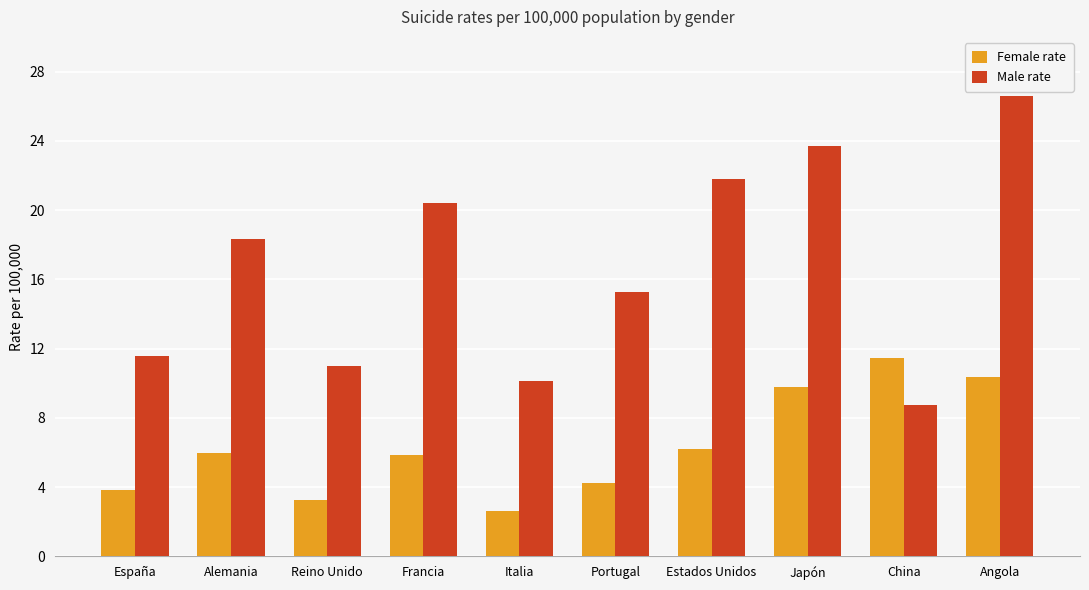

What is the value of the Female rate bar at the 5th from the left?

2.6